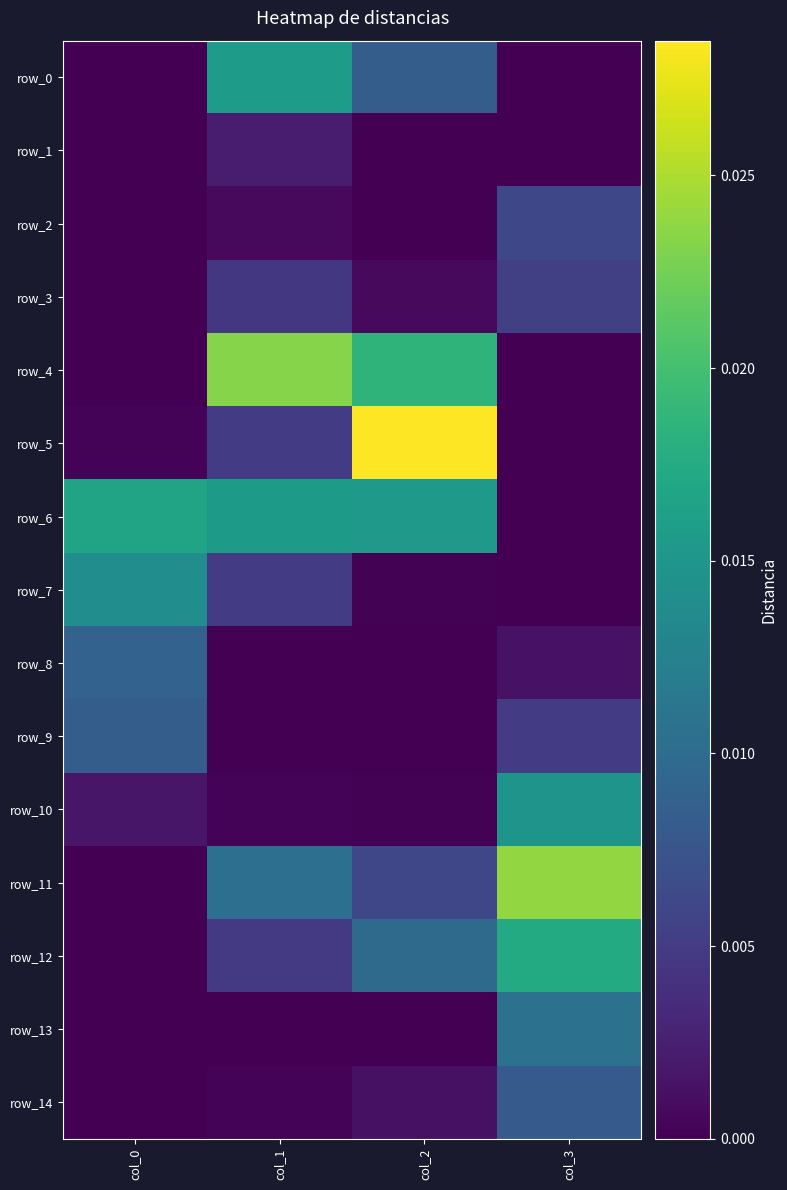

The value of row_12 at col_0 is 0.0. True or false?

False